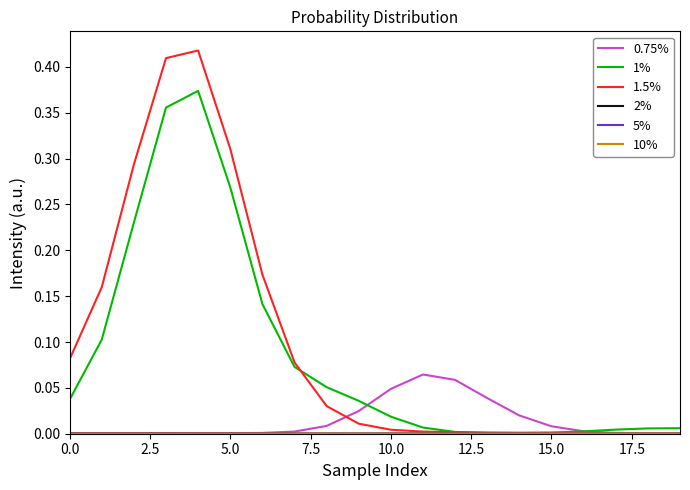

What is the label of the 18th point from the left?

17